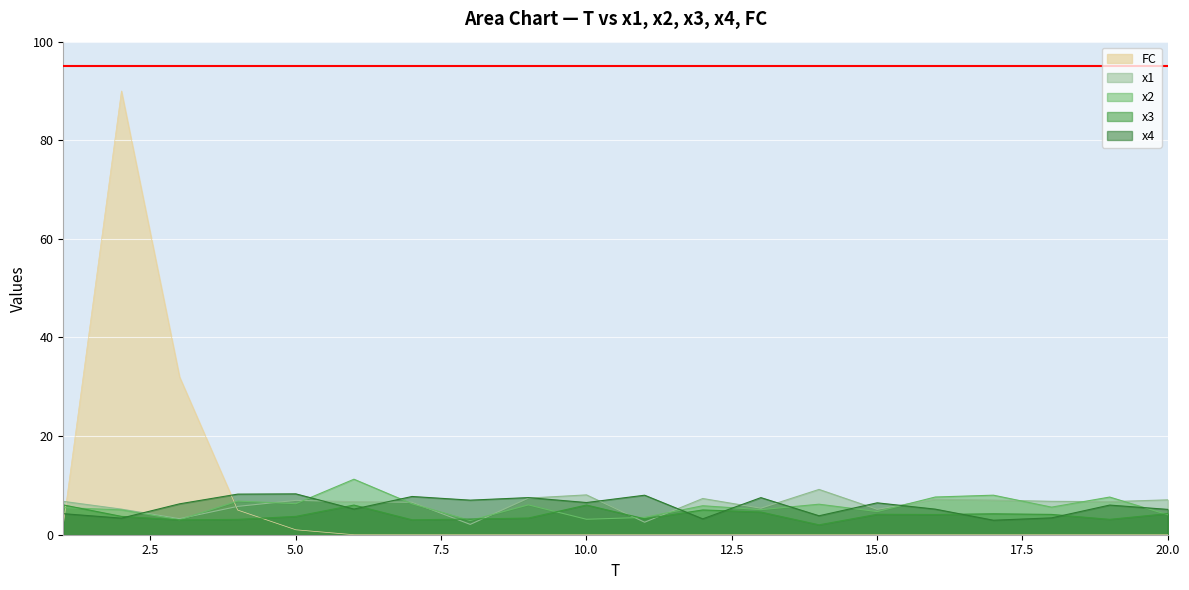

At how many categories does at least one series exceed 65?

1